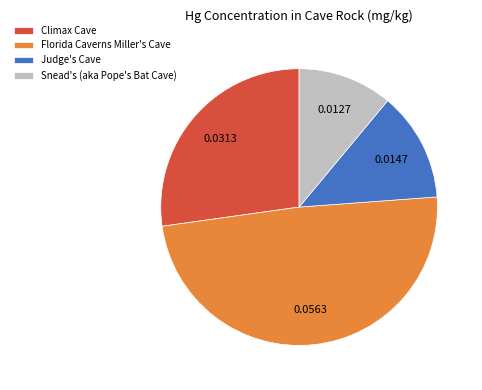

Do Judge's Cave and Snead's (aka Pope's Bat Cave) together represent more than half of the pie?

No